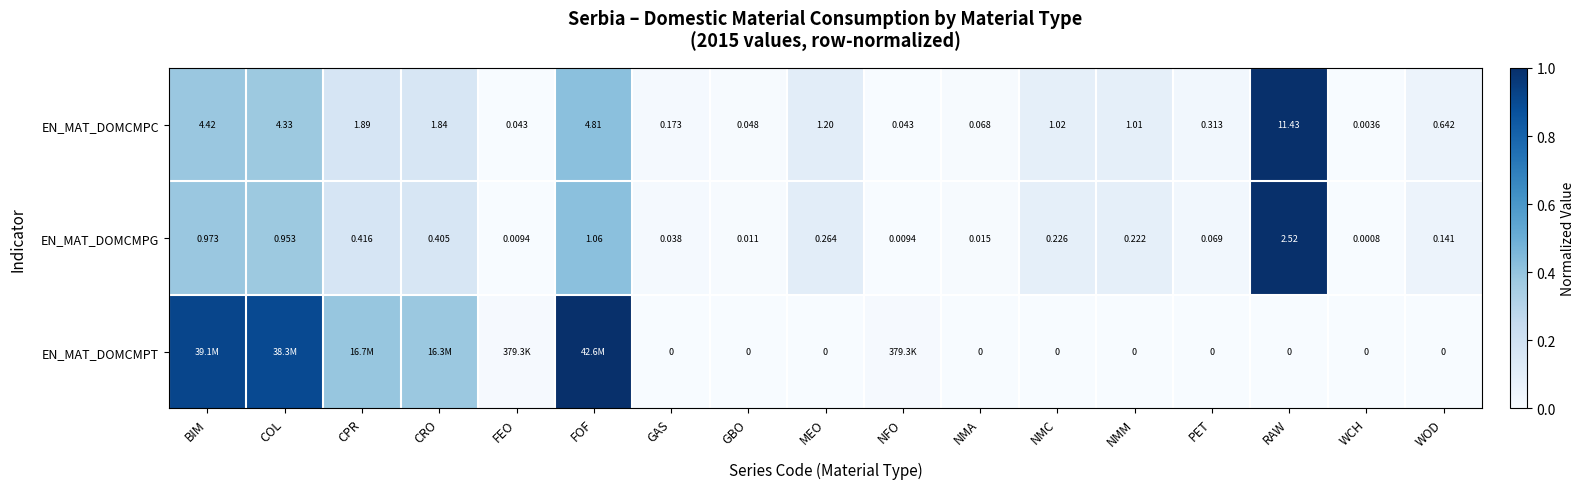

At which label does EN_MAT_DOMCMPG reach its minimum?

WCH